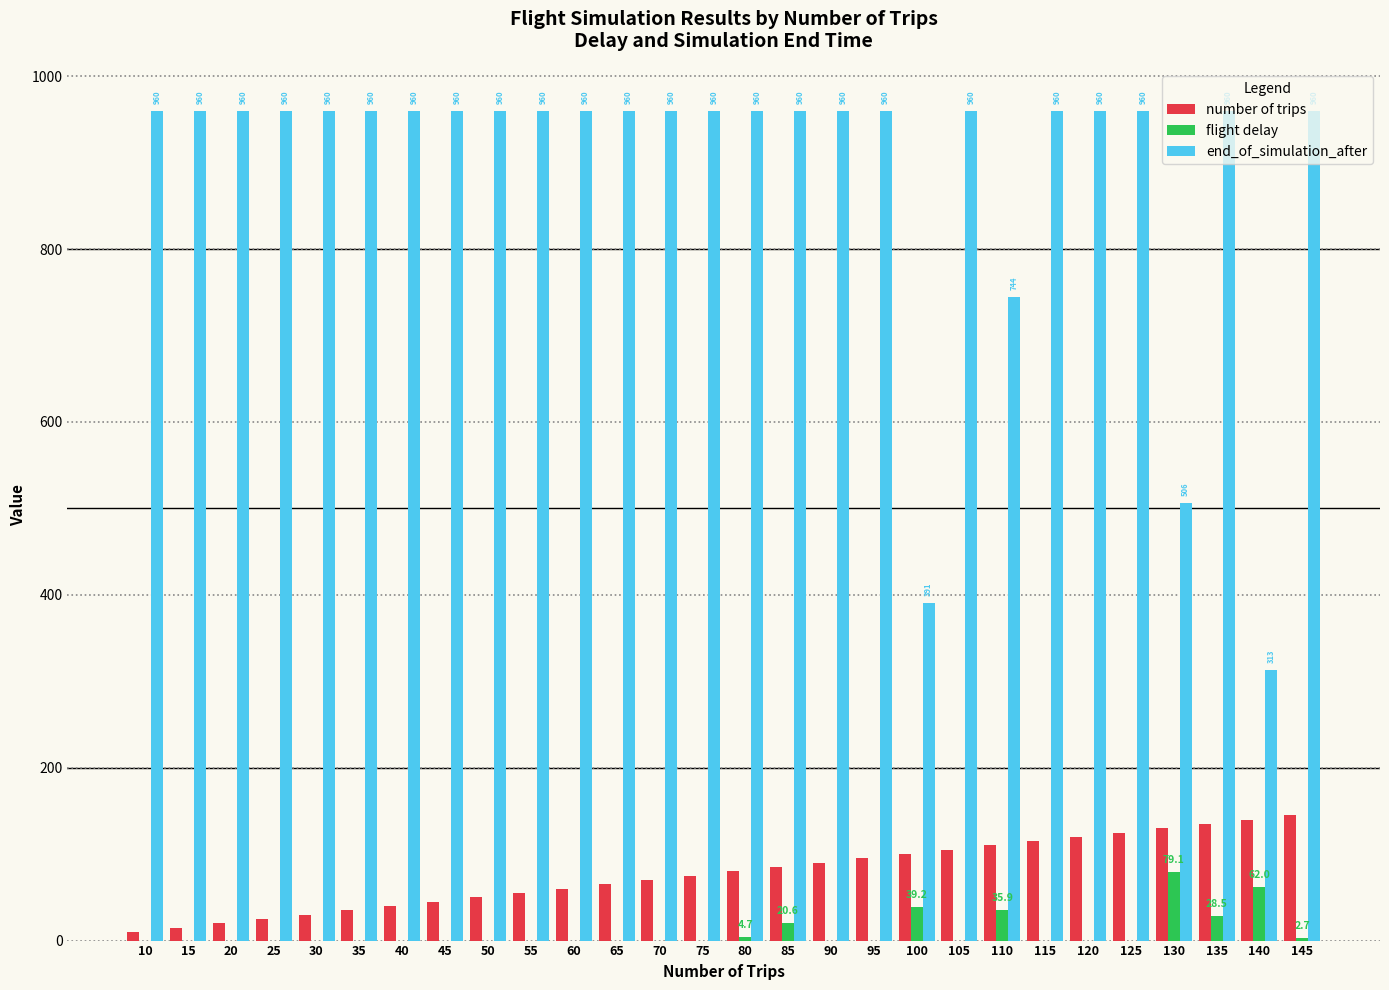

Is the value of flight delay at 100 greater than the value of number of trips at 120?

No